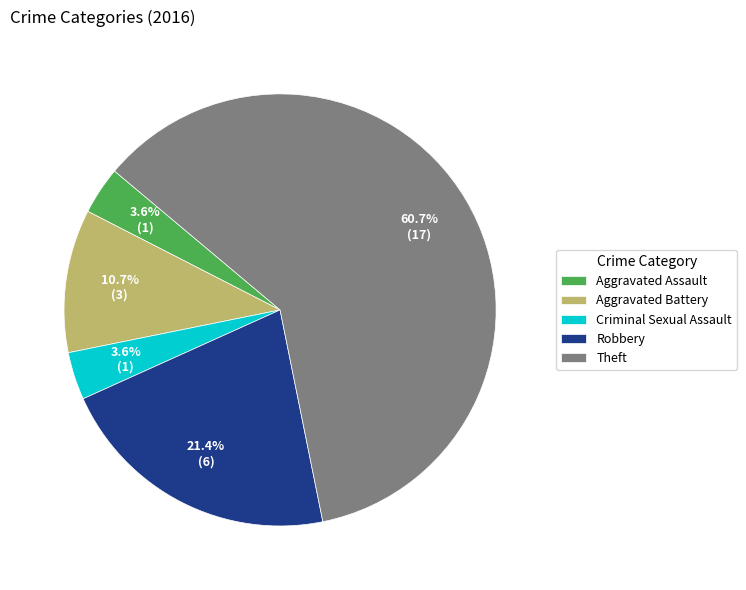

What percentage is NOT represented by Criminal Sexual Assault?

96.4%